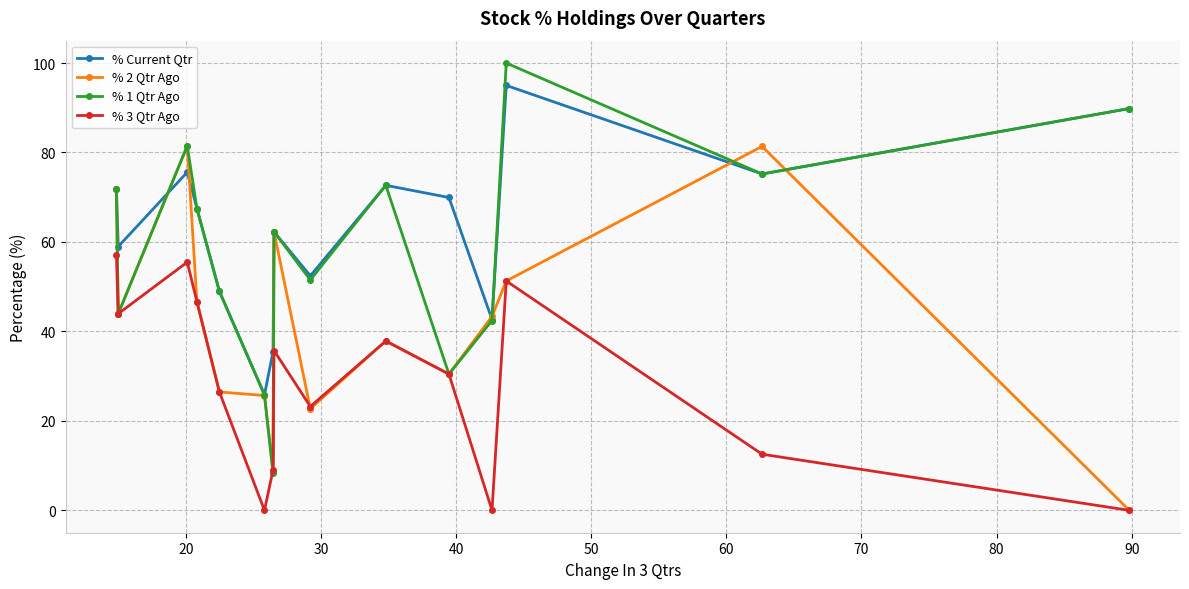

In % 3 Qtr Ago, how many points are lower than both neighbors (excluding endpoints)?

4